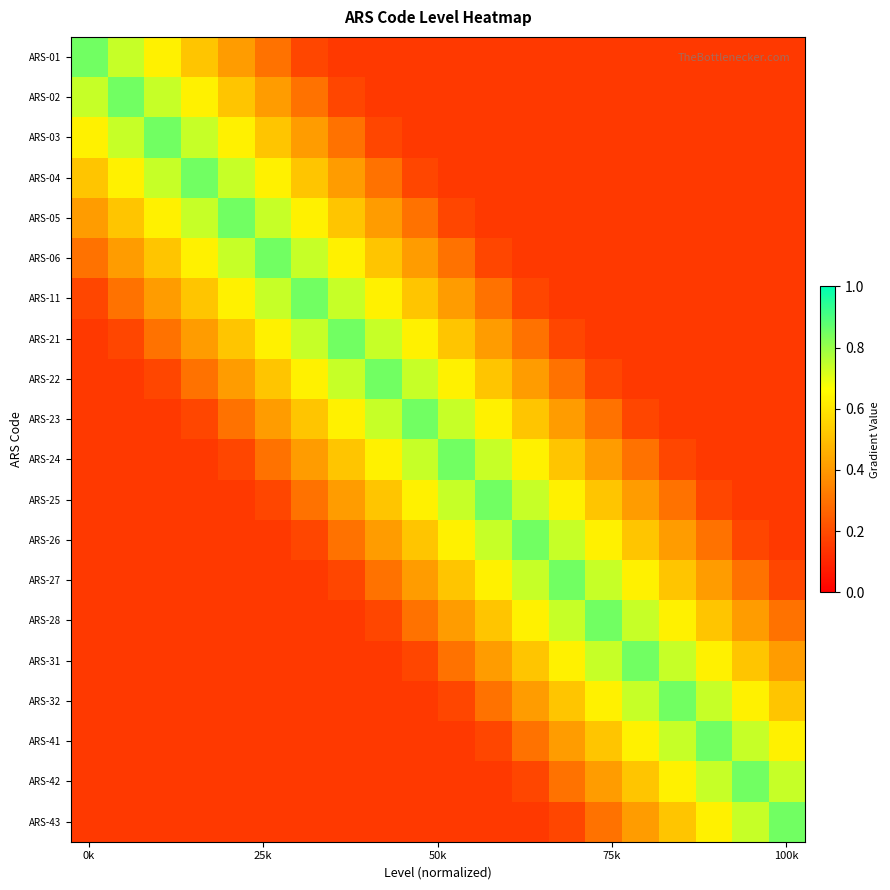

At which category is the sum across all series the highest?

6